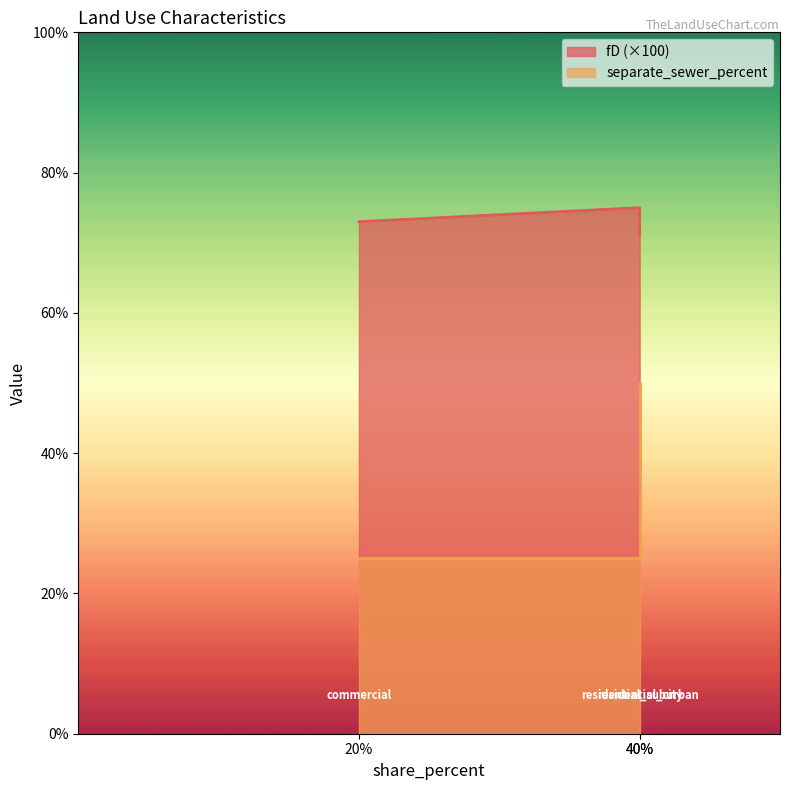

Which series has the largest range (max minus min)?

separate_sewer_percent